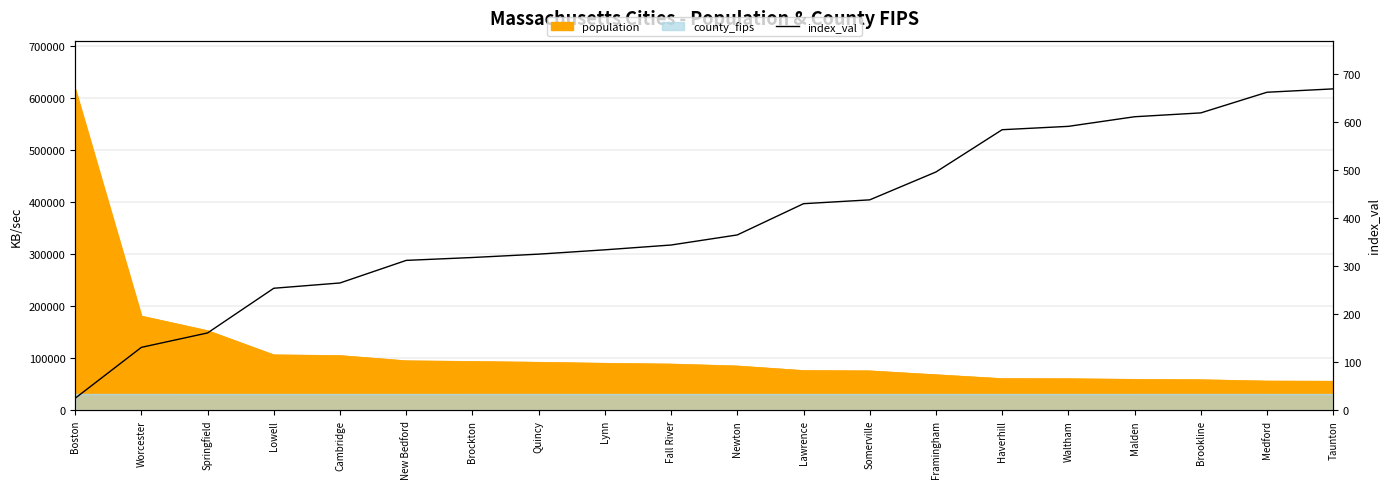

Where is the data nearest to the value 347?

Fall River